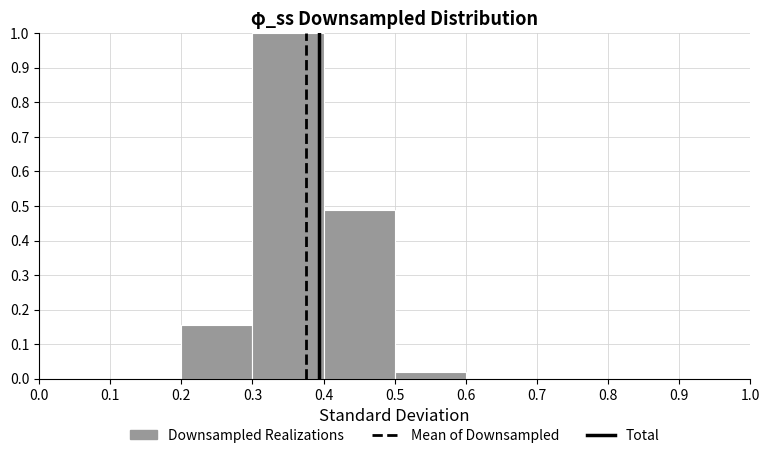

Reading left to right, transcribe this chart: for each bar, give the range it covers on the x-axis and its height. The values are not printed on the chart, so give them approximately, as read against the axis.

0.0 to 0.1: 0
0.1 to 0.2: 0
0.2 to 0.3: 0.16
0.3 to 0.4: 1.00
0.4 to 0.5: 0.49
0.5 to 0.6: 0.02
0.6 to 0.7: 0
0.7 to 0.8: 0
0.8 to 0.9: 0
0.9 to 1.0: 0